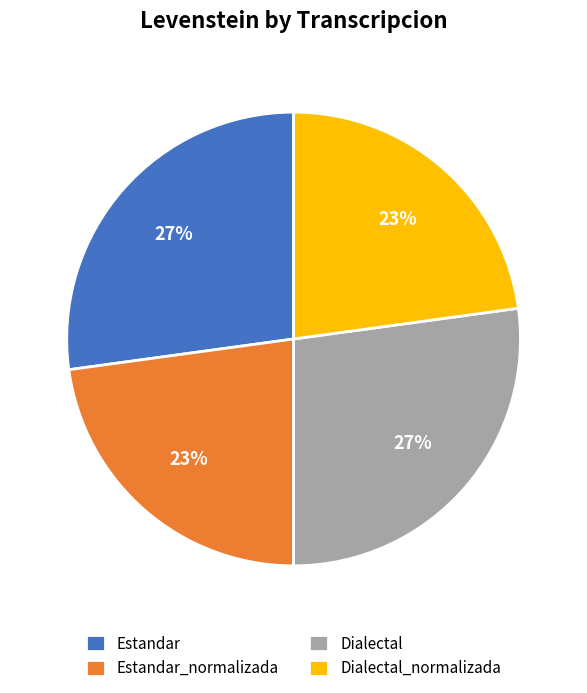

Do Dialectal_normalizada and Estandar_normalizada together represent more than half of the pie?

No